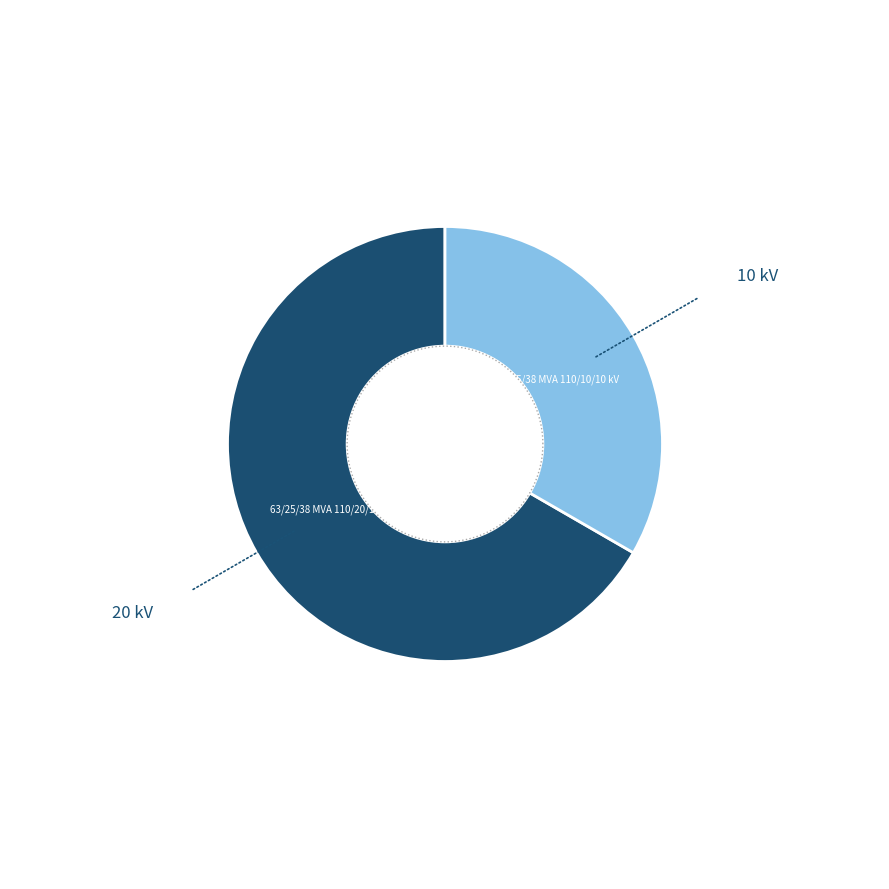

Is 63/25/38 MVA 110/20/10 kV the majority of the pie?

Yes